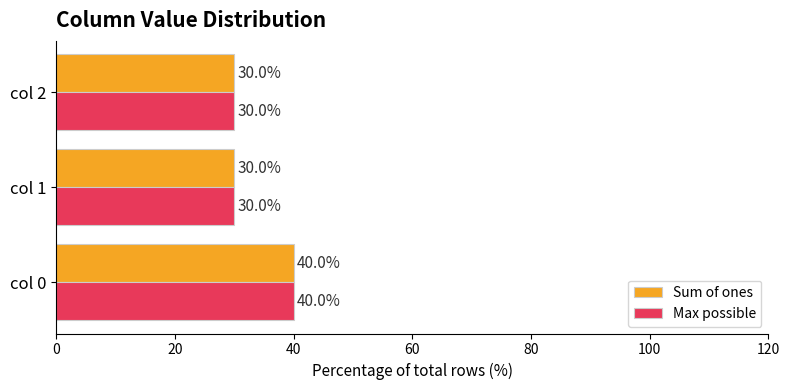

What is the lowest value of the Sum of ones series?

30